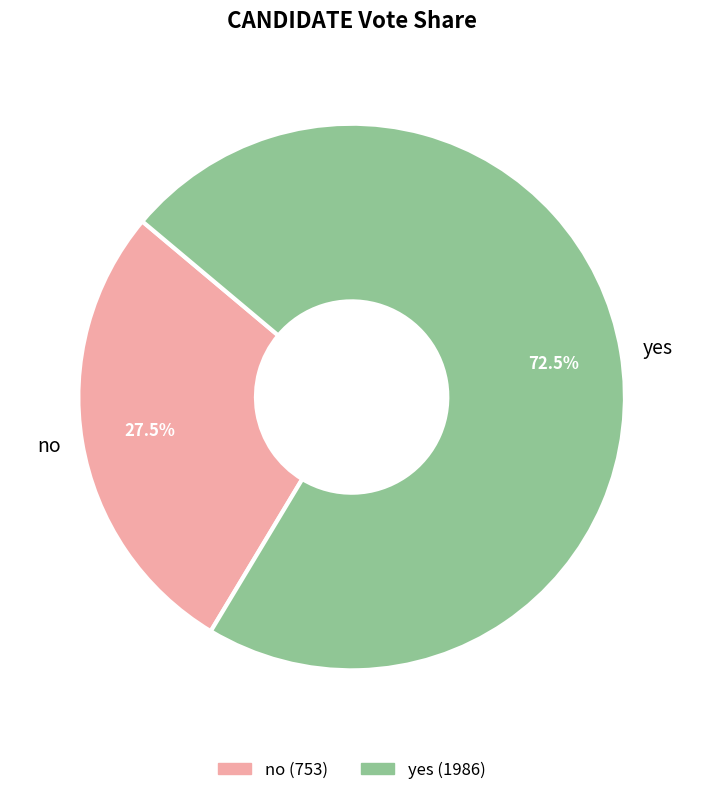

Which category accounts for the majority?

yes